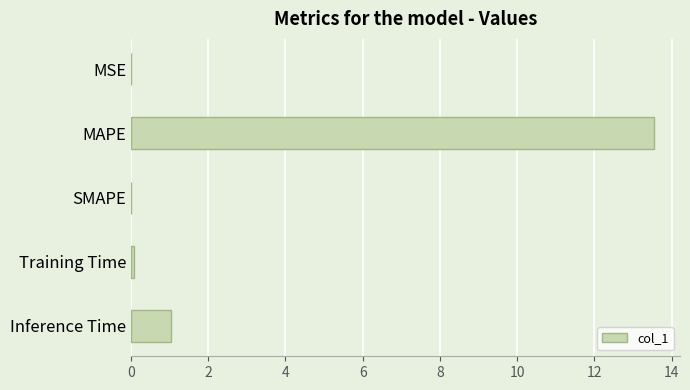

Between Inference Time and MSE, which is larger?

Inference Time